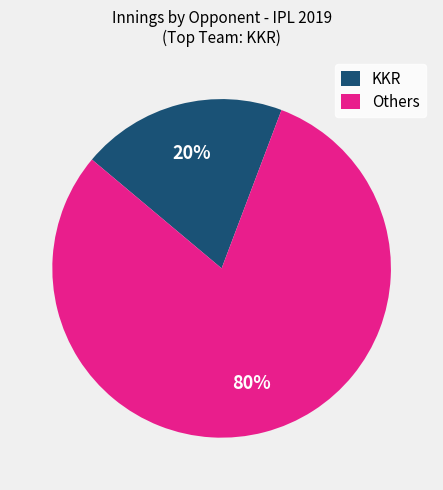

The KKR slice represents 20% of the pie. True or false?

True